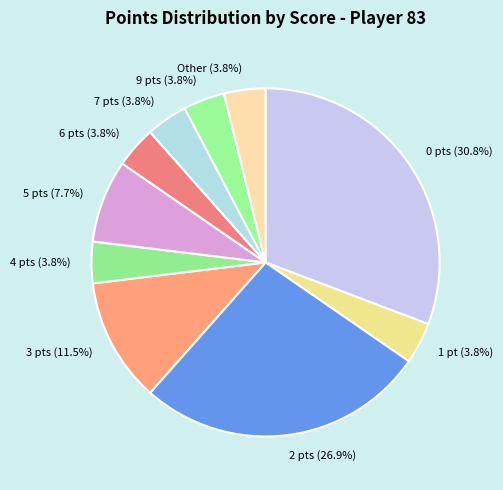

Does any single category account for the majority?

No